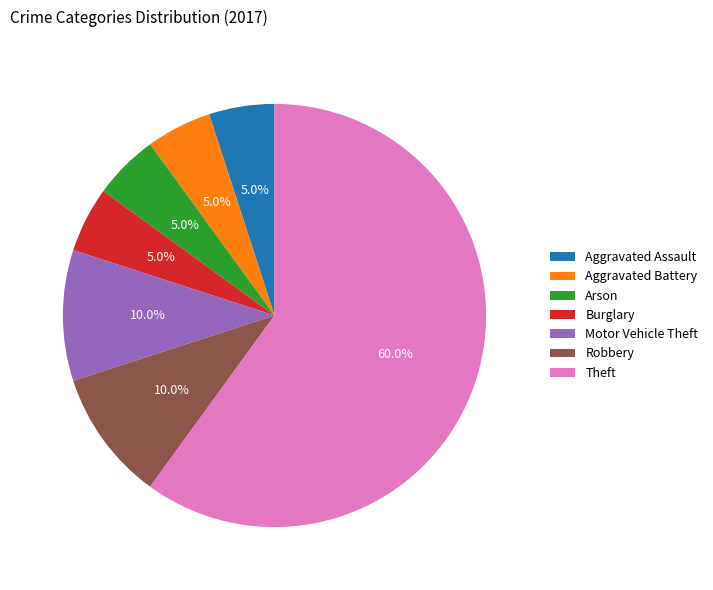

To the nearest percent, what portion does Burglary represent?

5%